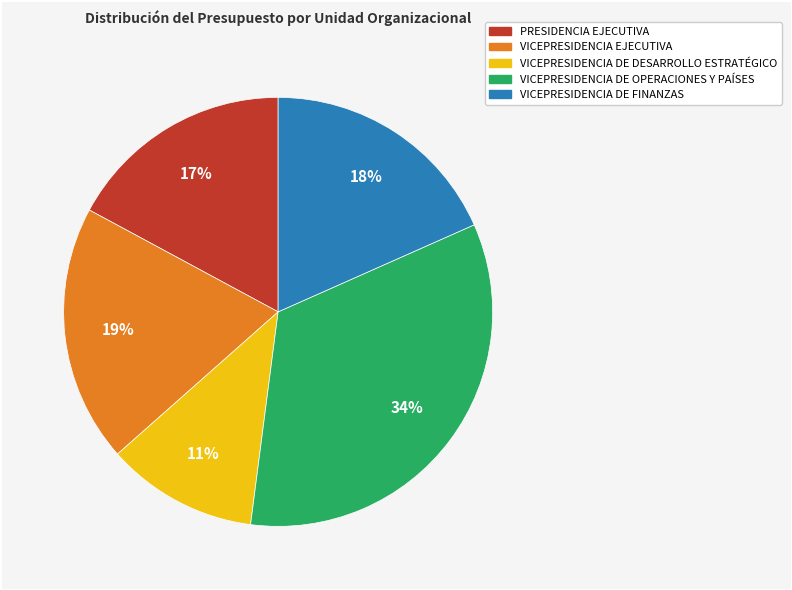

What is the ratio of the value at VICEPRESIDENCIA EJECUTIVA to the value at VICEPRESIDENCIA DE FINANZAS?

1.1